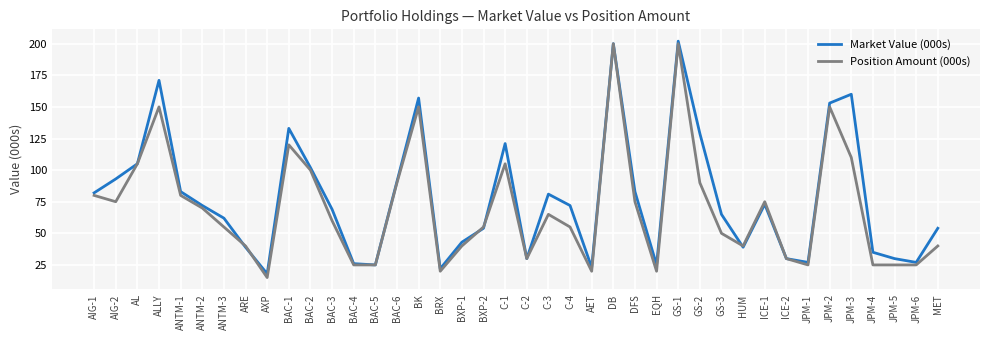

What is the difference between the second highest and second lowest values in the Position Amount (000s) series?

180